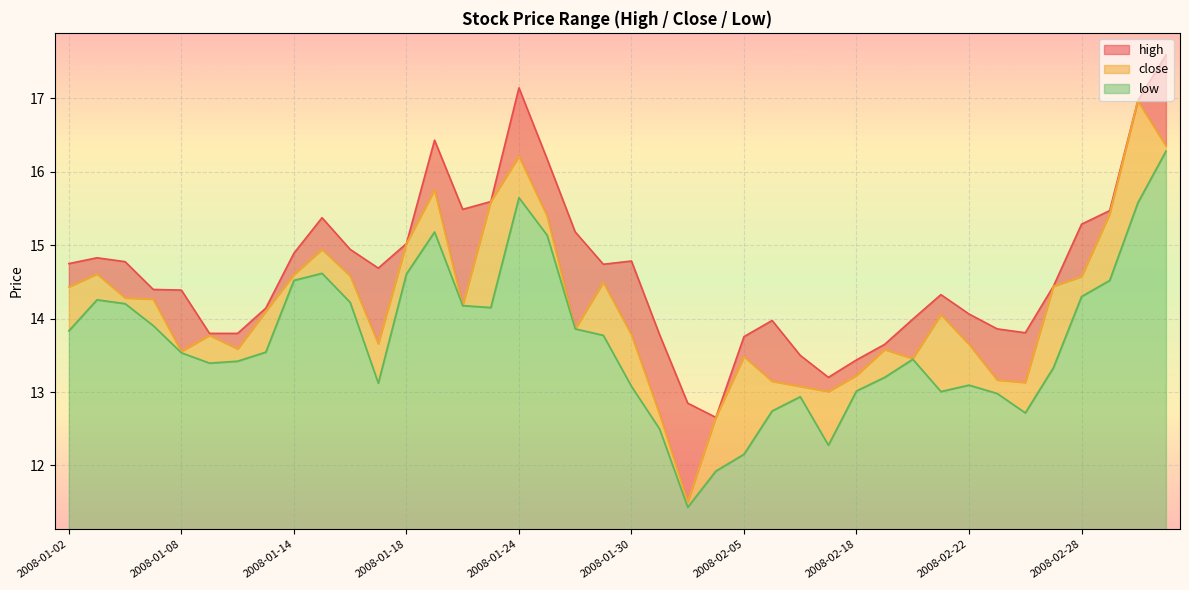

What are all the series names shown in the legend?

high, close, low